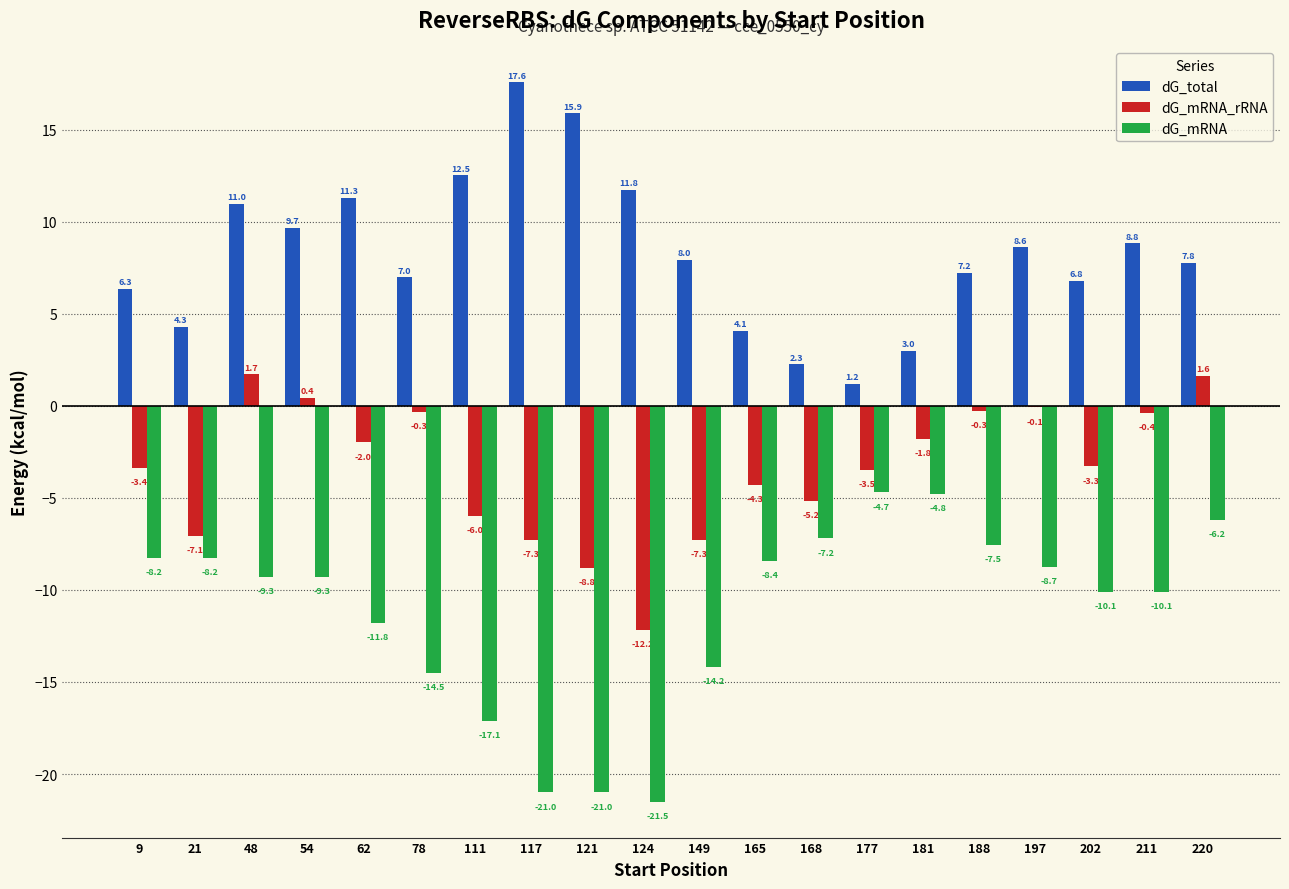

At which label does dG_total first exceed 7?

48